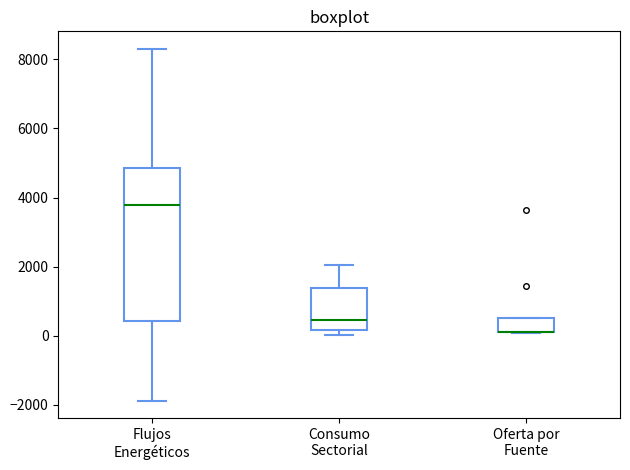

Comparing the boxes themselves (not the whiskers), which one is the tallest?

Flujos Energéticos